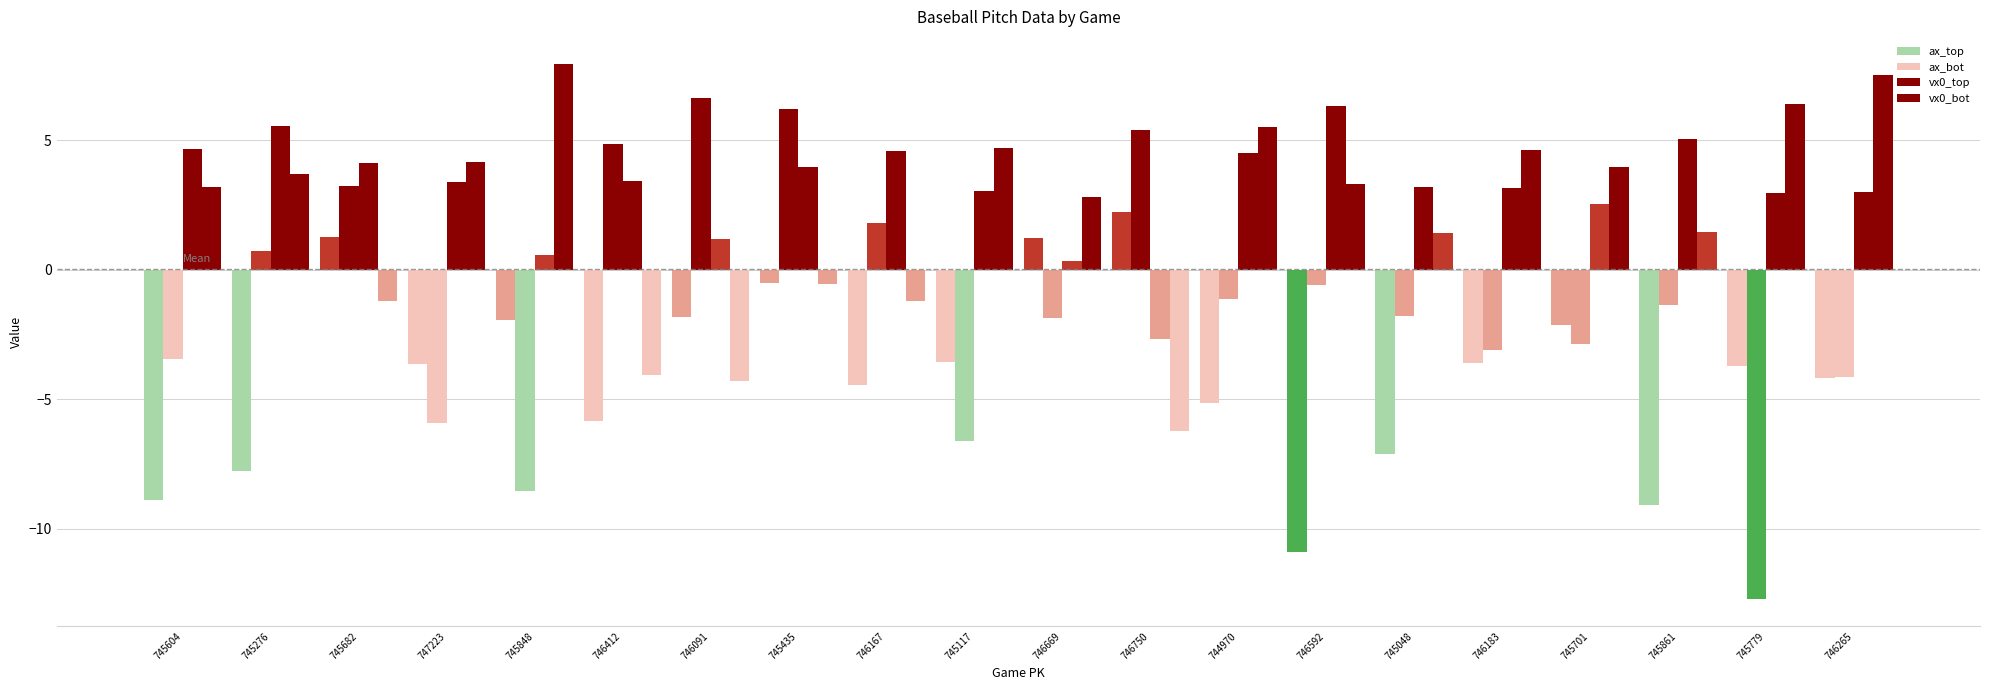

Reading right to left, extract all data points from this chart.

ax_top: 746265=-4.2	745779=-3.7	745861=-9.1	745701=-2.1	746183=-3.6	745048=-7.1	746592=-10.9	744970=-5.1	746750=2.2	746669=1.2	745117=-3.6	746167=-4.4	745435=-0.5	746091=-1.8	746412=-5.8	745848=-1.9	747223=-3.6	745682=1.2	745276=-7.8	745604=-8.9
ax_bot: 746265=-4.2	745779=-12.7	745861=-1.4	745701=-2.9	746183=-3.1	745048=-1.8	746592=-0.6	744970=-1.1	746750=5.4	746669=-1.9	745117=-6.6	746167=1.8	745435=6.2	746091=6.6	746412=4.8	745848=-8.5	747223=-5.9	745682=3.2	745276=0.7	745604=-3.5
vx0_top: 746265=3.0	745779=2.9	745861=5.1	745701=2.5	746183=3.1	745048=3.2	746592=6.3	744970=4.5	746750=-2.7	746669=0.3	745117=3.0	746167=4.6	745435=4.0	746091=1.2	746412=3.4	745848=0.6	747223=3.4	745682=4.1	745276=5.6	745604=4.7
vx0_bot: 746265=7.5	745779=6.4	745861=1.5	745701=4.0	746183=4.6	745048=1.4	746592=3.3	744970=5.5	746750=-6.2	746669=2.8	745117=4.7	746167=-1.2	745435=-0.6	746091=-4.3	746412=-4.1	745848=8.0	747223=4.1	745682=-1.2	745276=3.7	745604=3.2